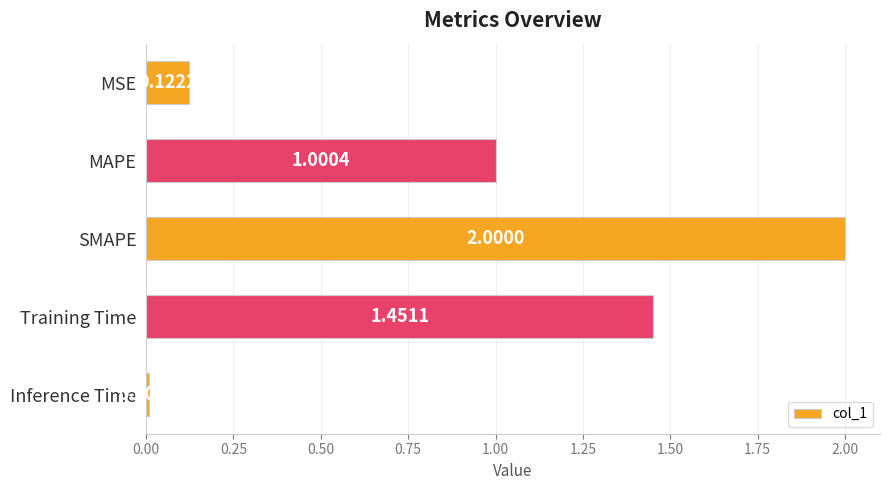

Which has a higher value, Inference Time or MAPE?

MAPE